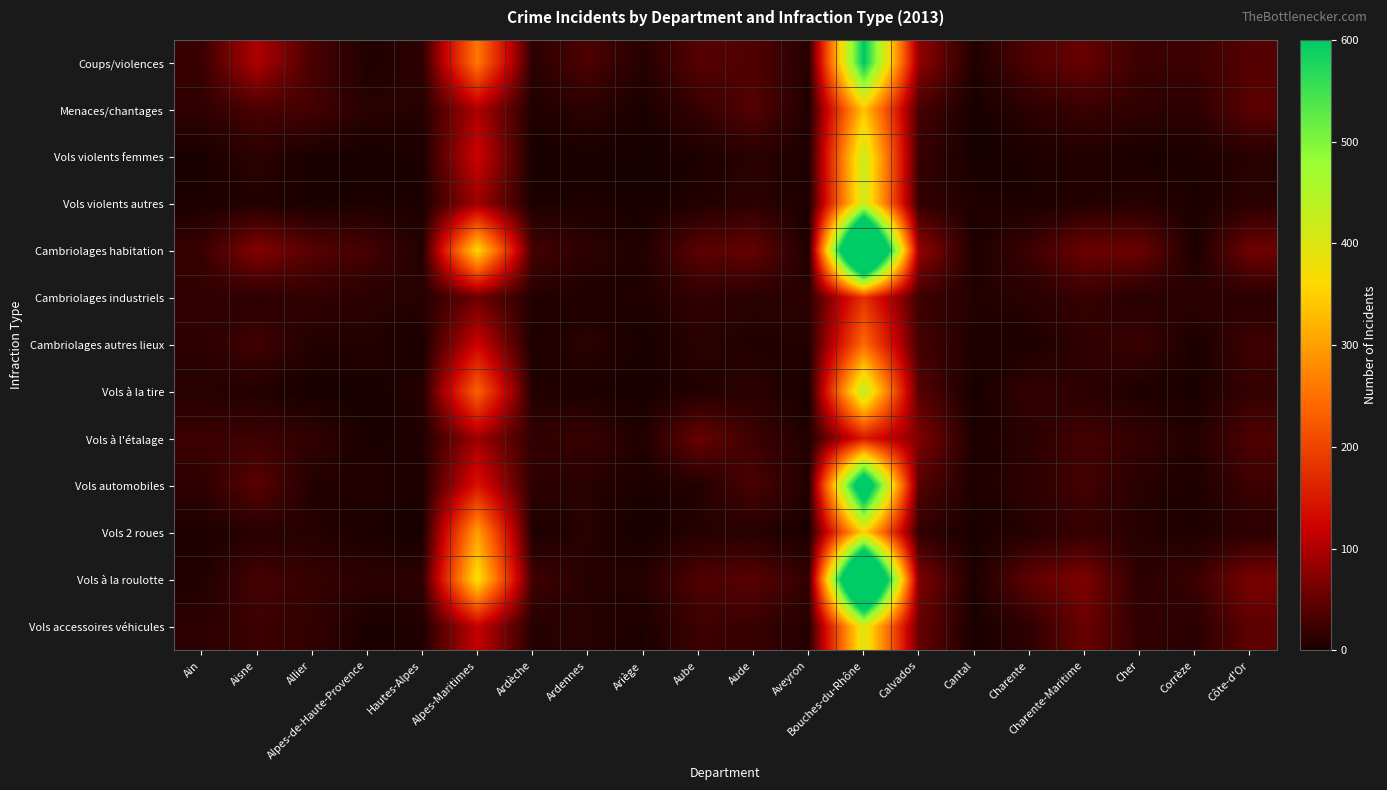

Between Ardennes and Ain, which is larger?

Ardennes